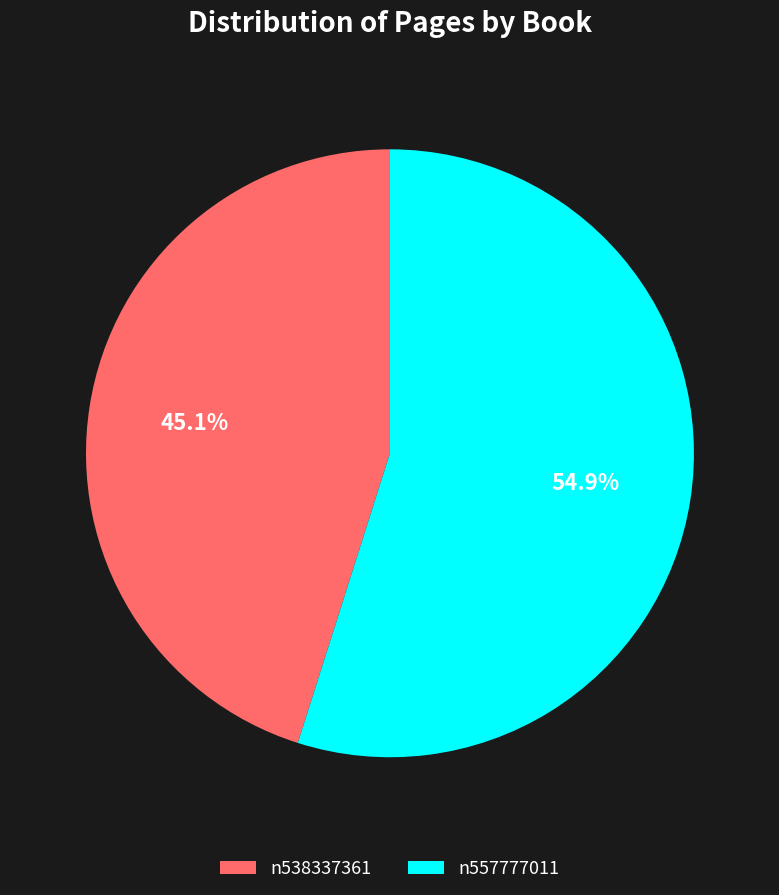

Is it true that n538337361 is 45% of the pie?

True